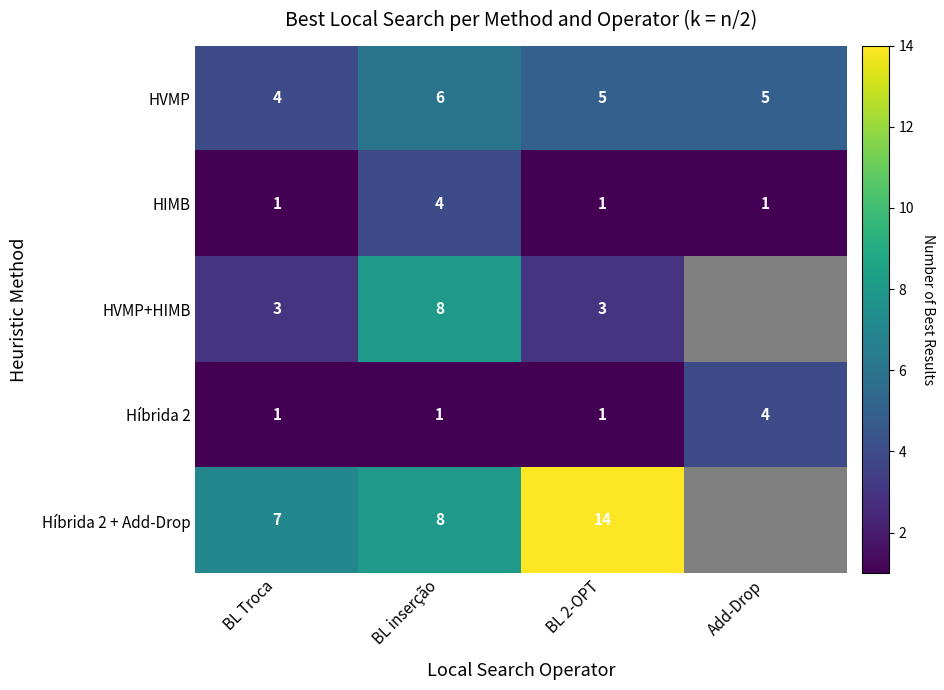

What is the maximum value shown in the chart?

14.0